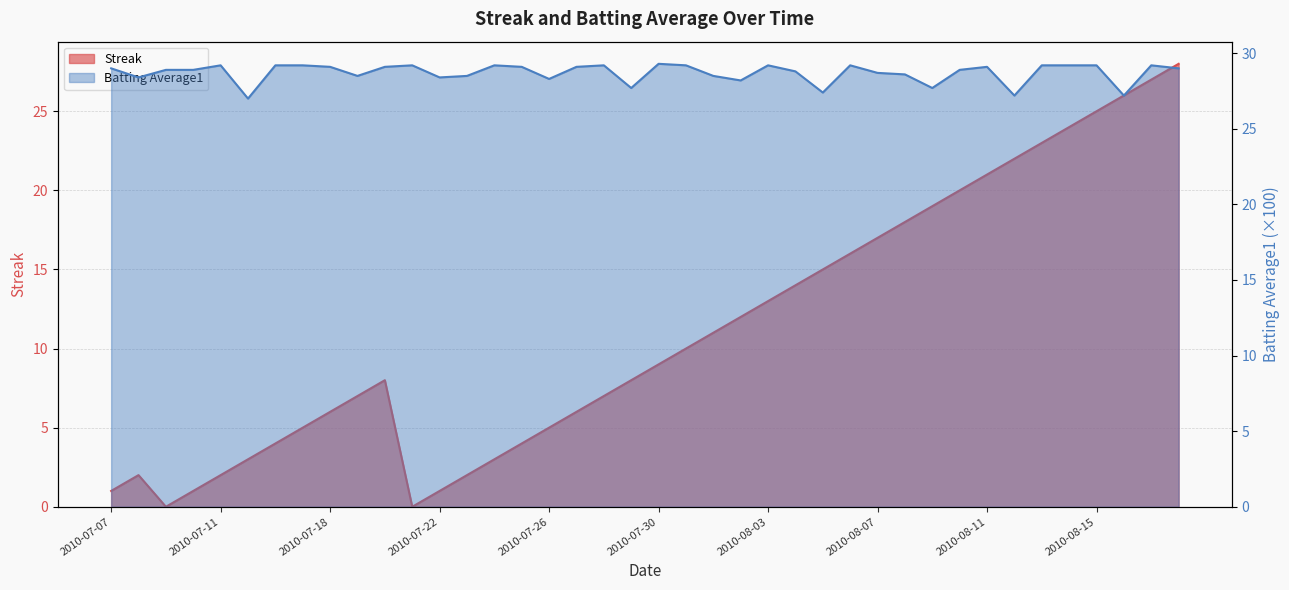

What is the label of the 37th point from the right?

2010-07-10